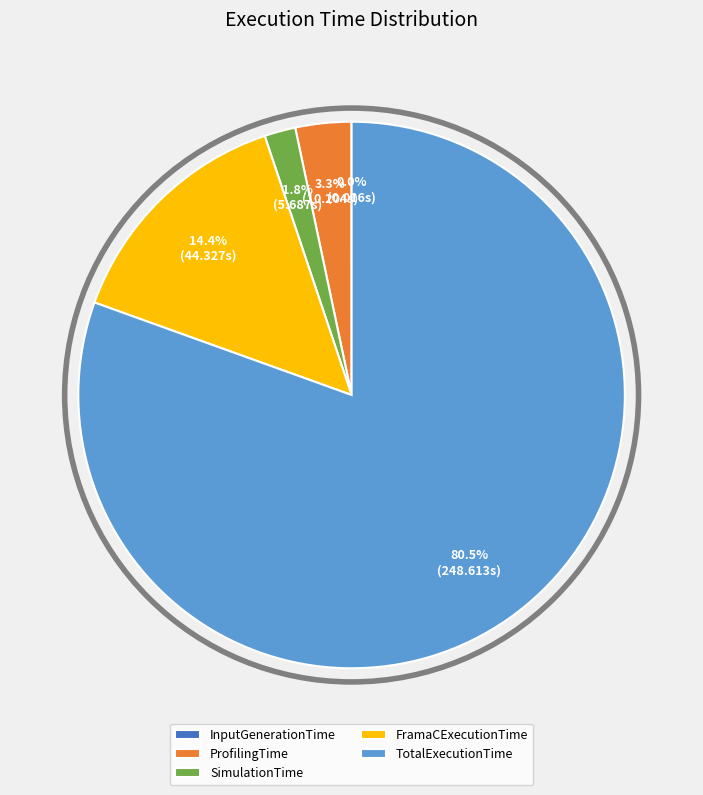

Which category has the biggest portion of the pie?

TotalExecutionTime